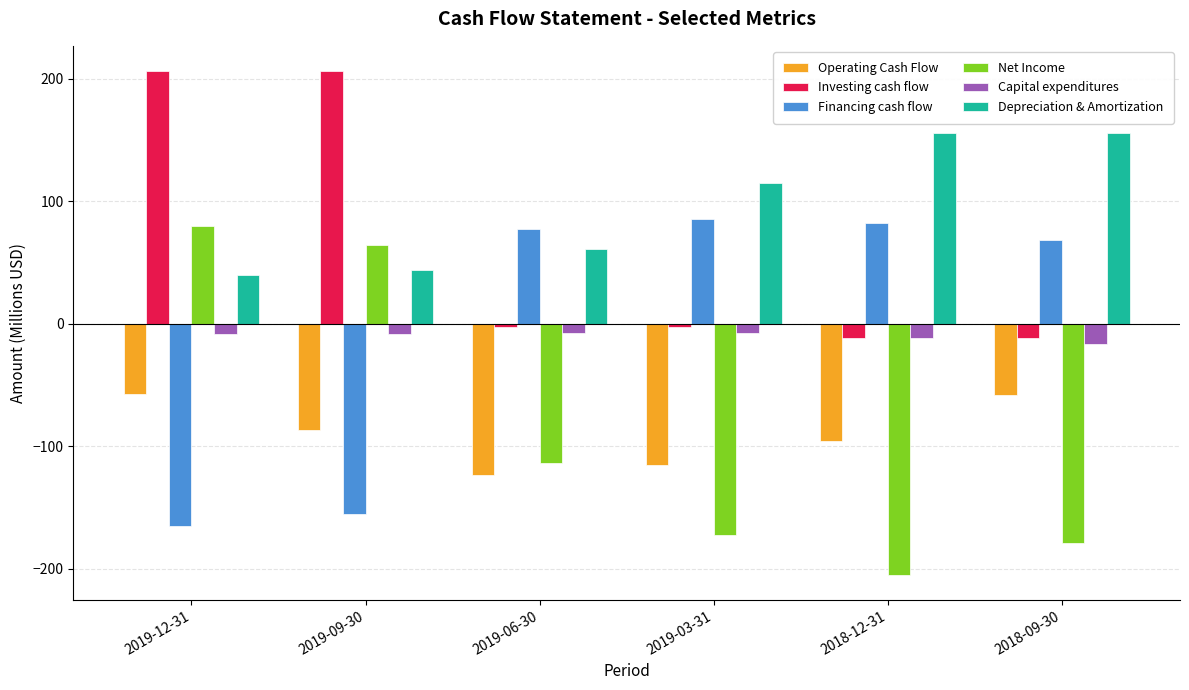

Which series has the widest spread of values?

Net Income